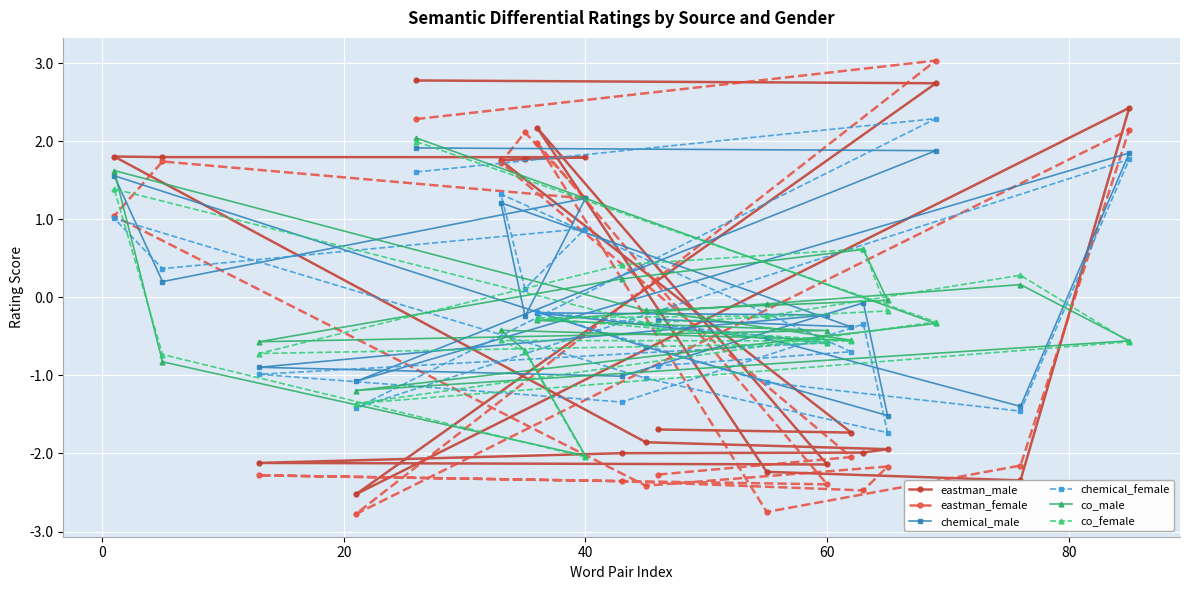

How many values in co_male are below zero?

15